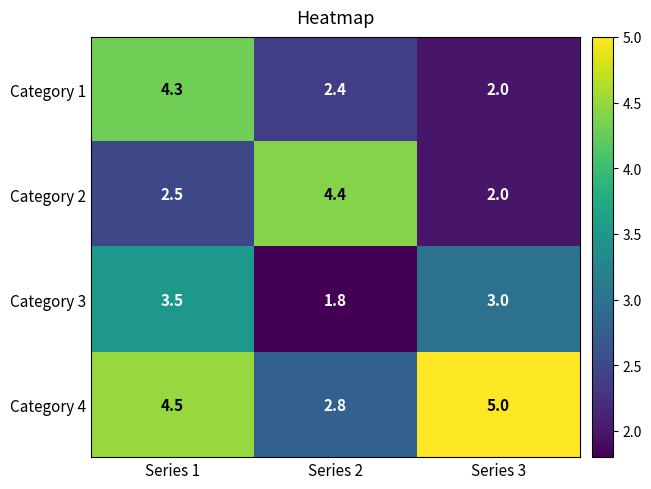

What is the difference between the Category 1 values at Series 1 and Series 2?

1.9